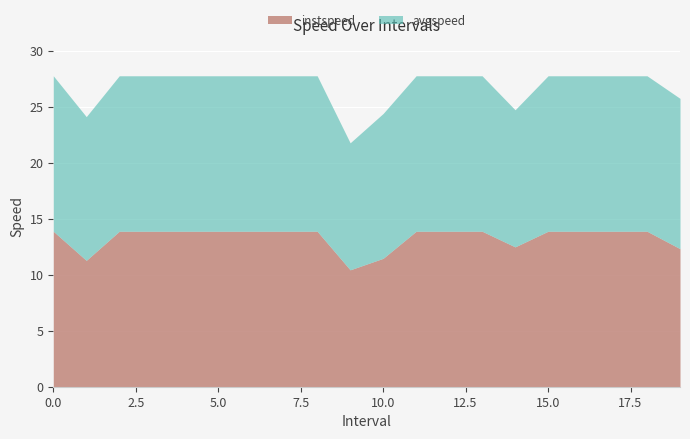

How many interior local valleys does the instspeed series have?

3